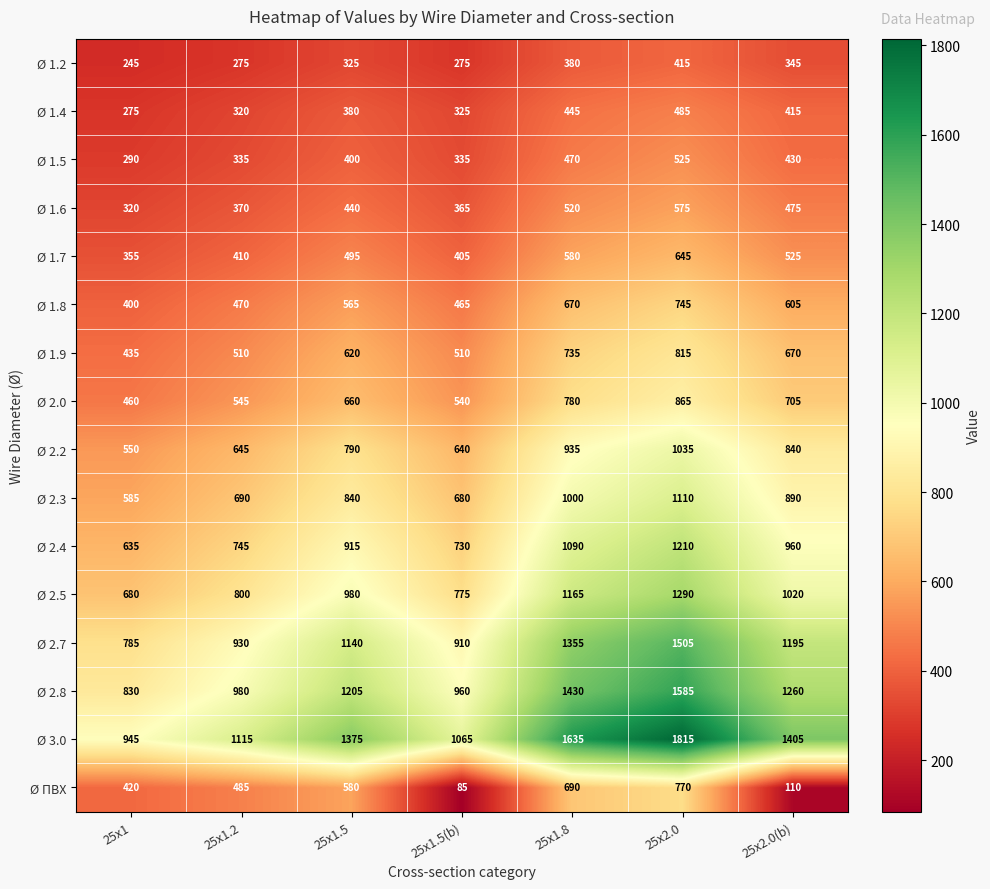

What is the difference between the second highest and minimum values in the Ø 1.6 series?

200